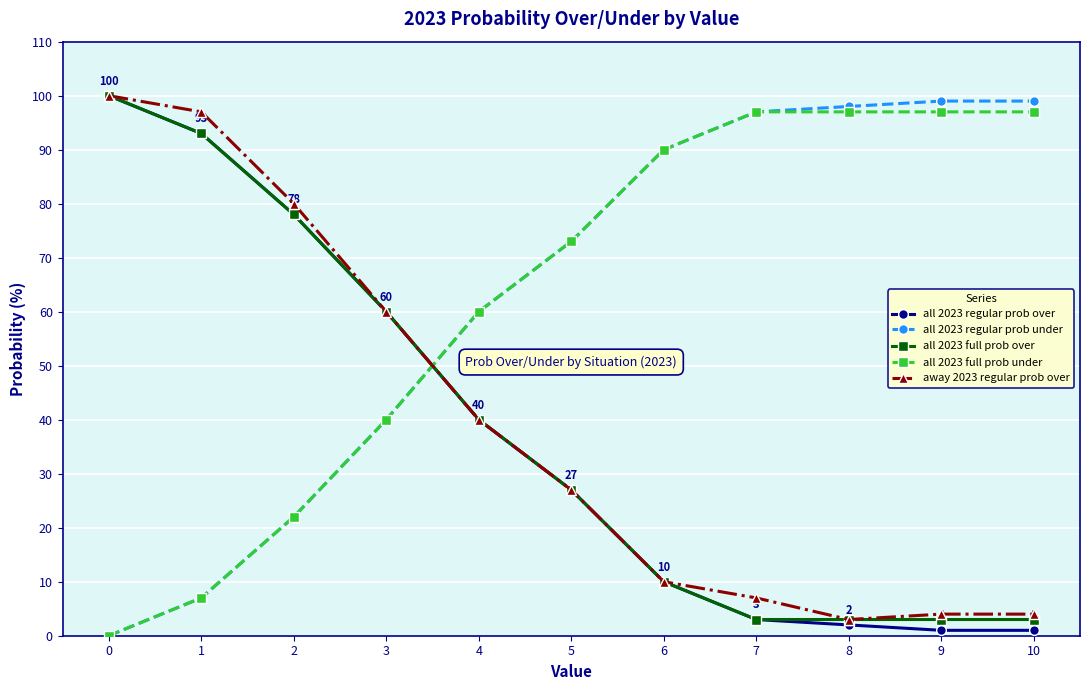

What is the value of the all 2023 full prob under point at the 6th from the left?

73